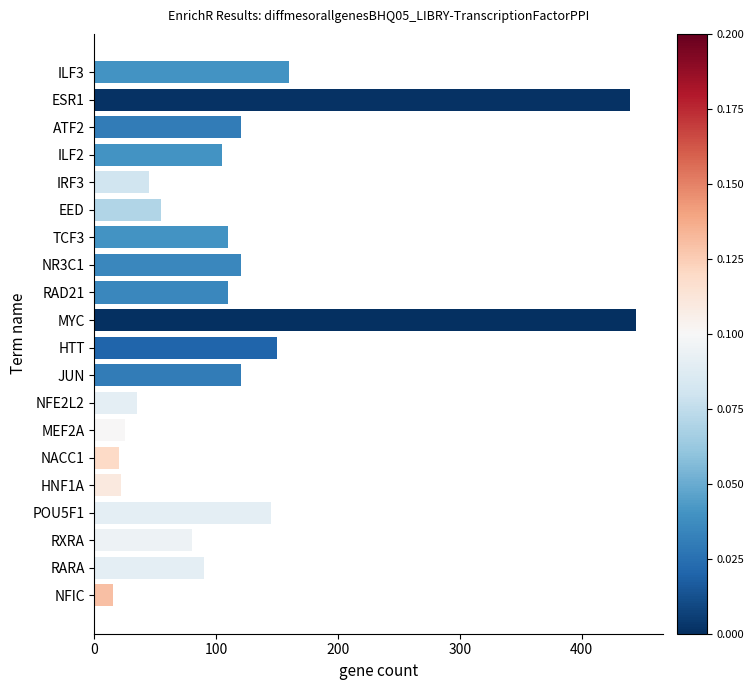

What is the average value?

121